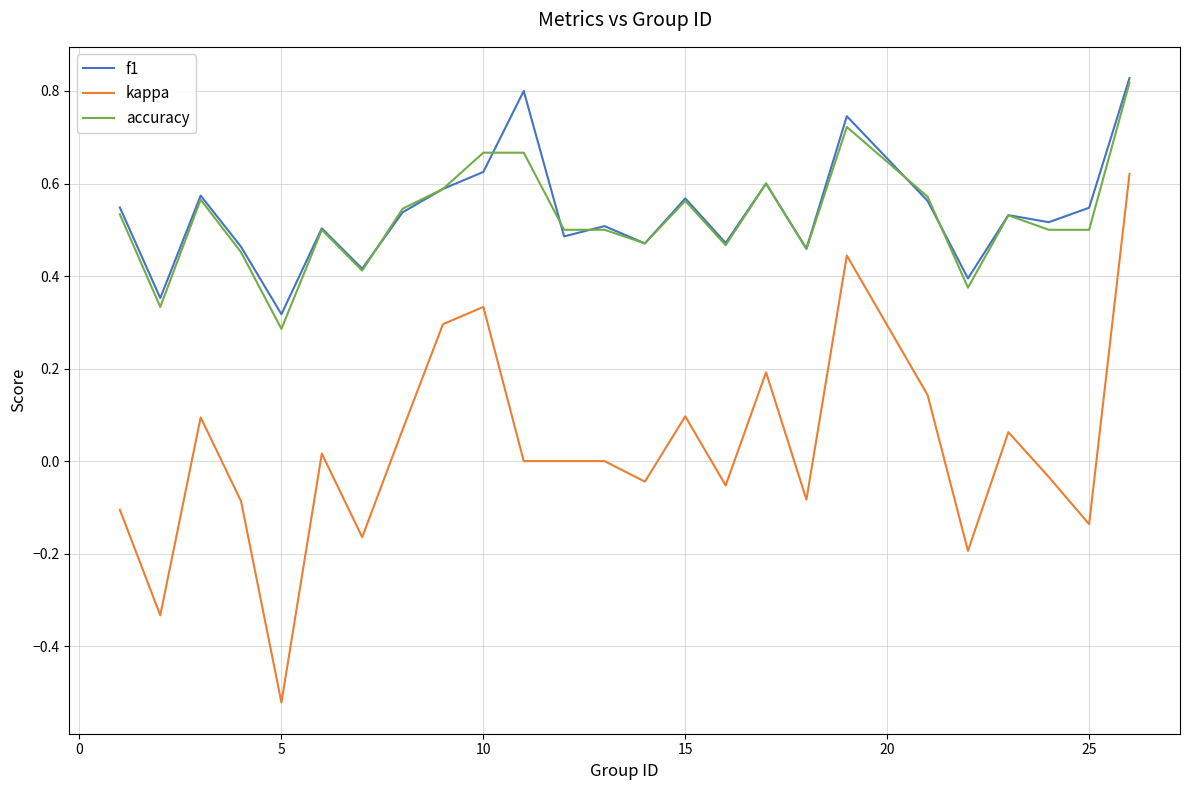

What is the sum of all f1 values?

13.4